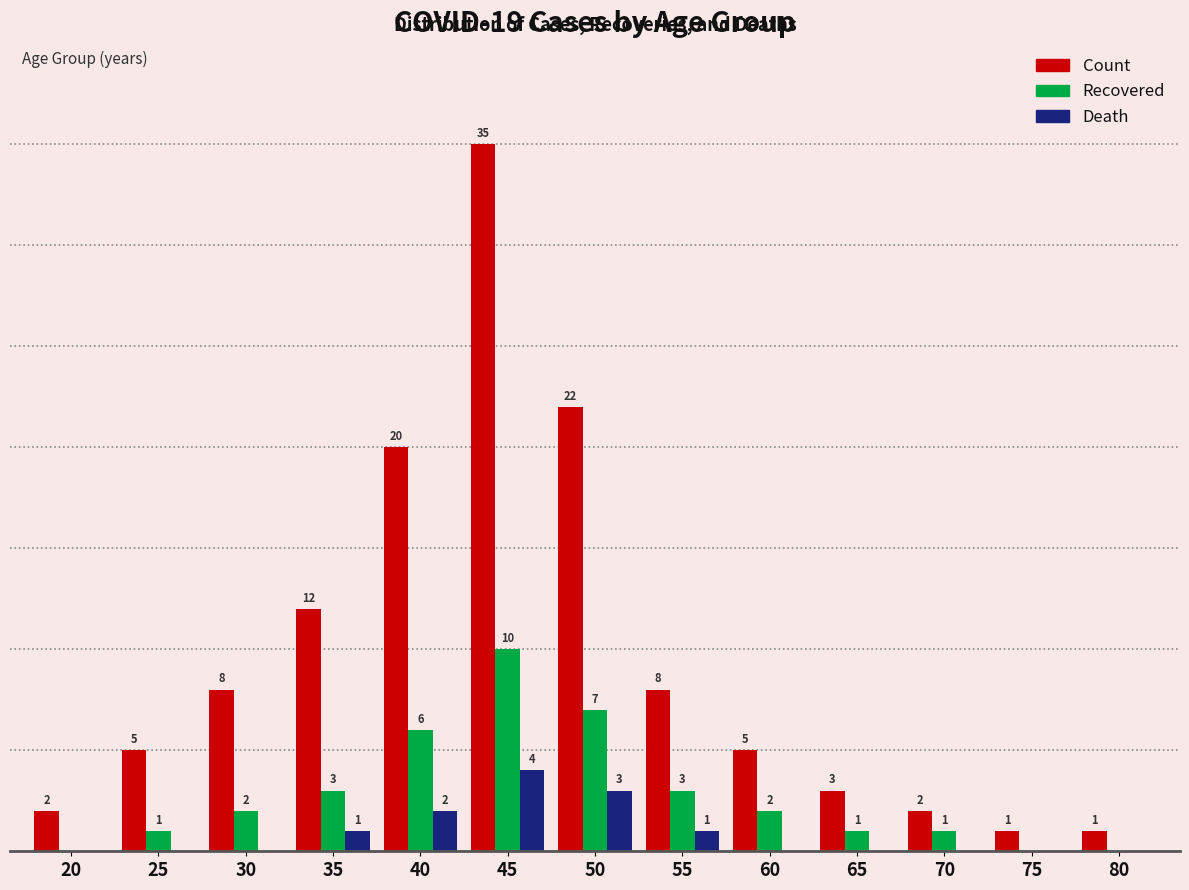

Are the bars horizontal?

No